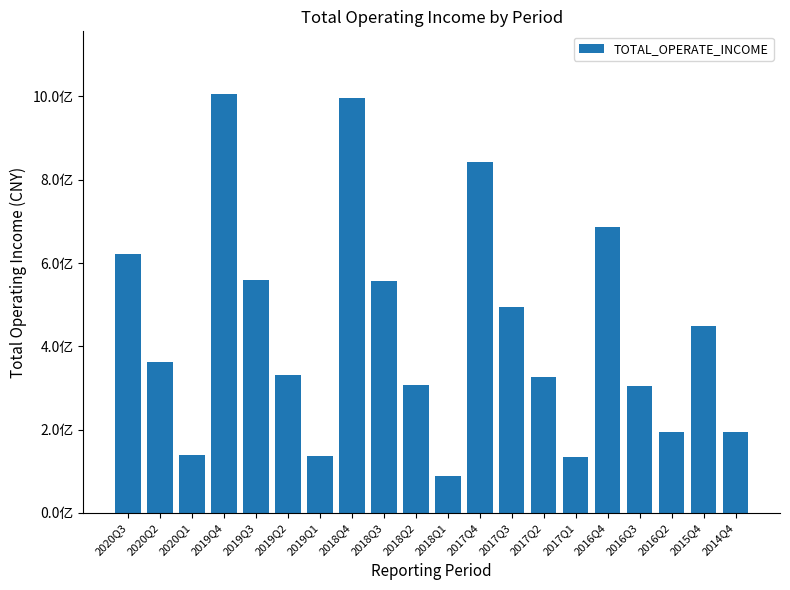

Which has a higher value, 2020Q1 or 2019Q1?

2020Q1